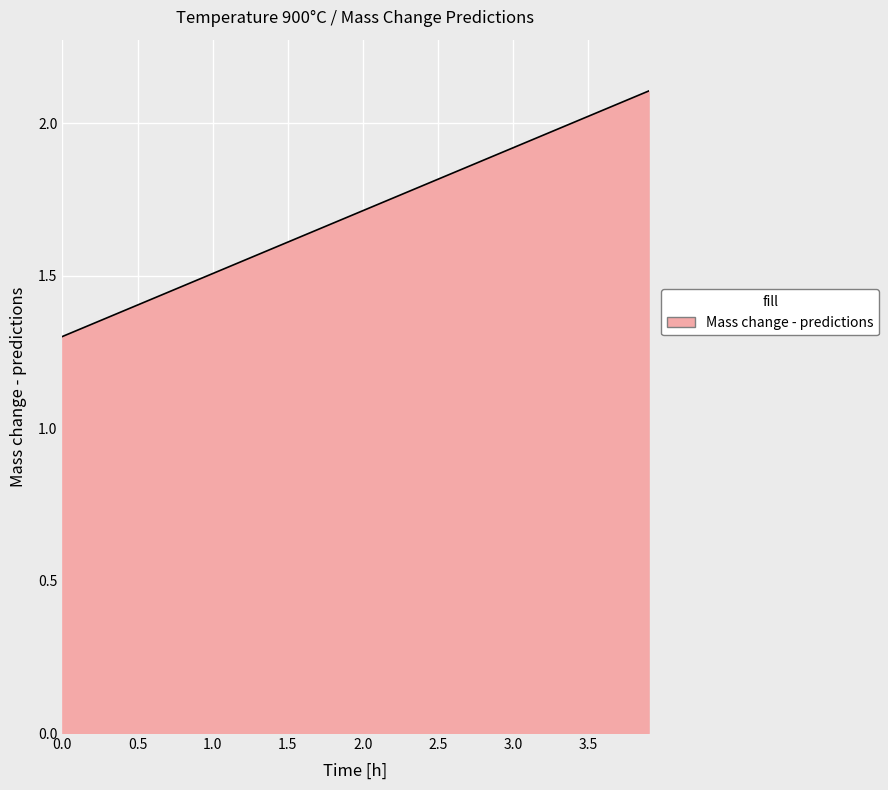

How many lines are shown in the chart?

1